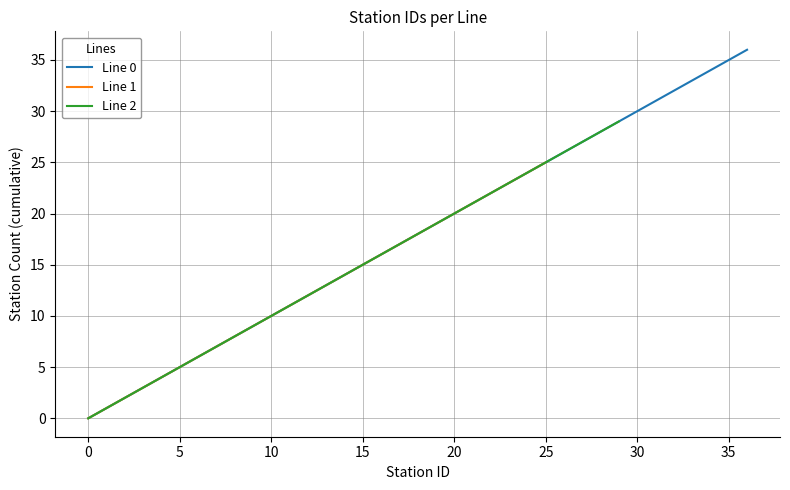

What is the total value across all series at 18?

54